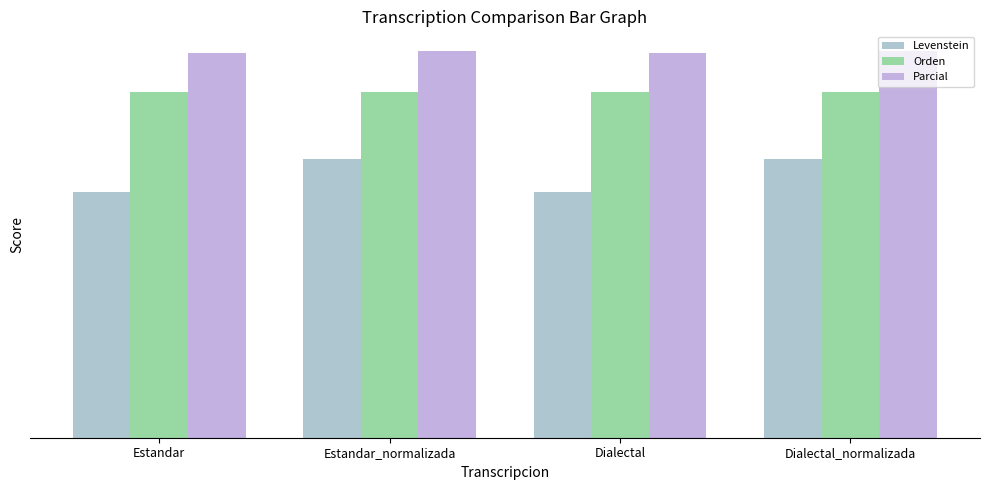

What is the sum of all Orden values?

202.5